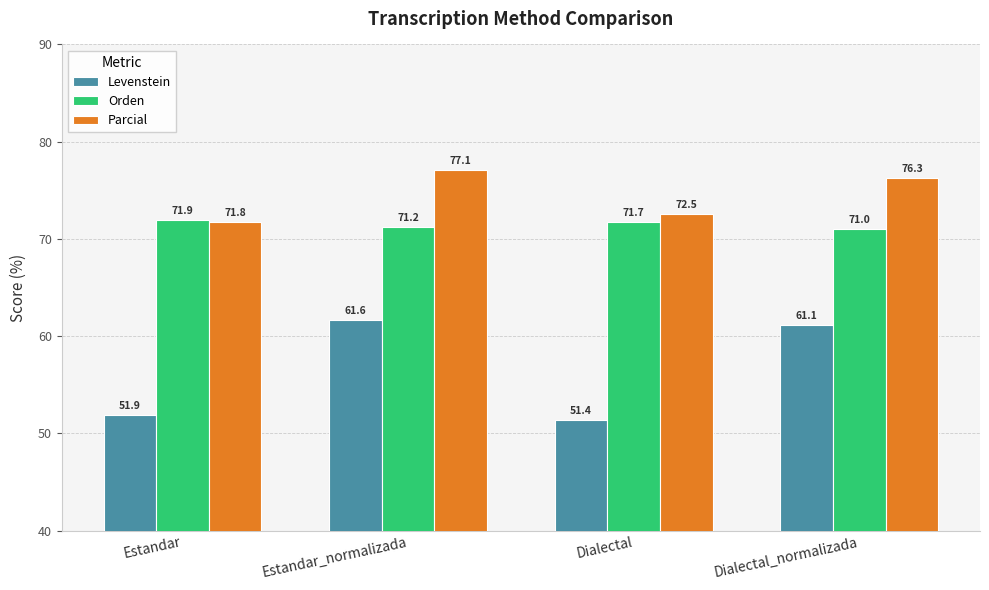

How many groups of bars are there?

4